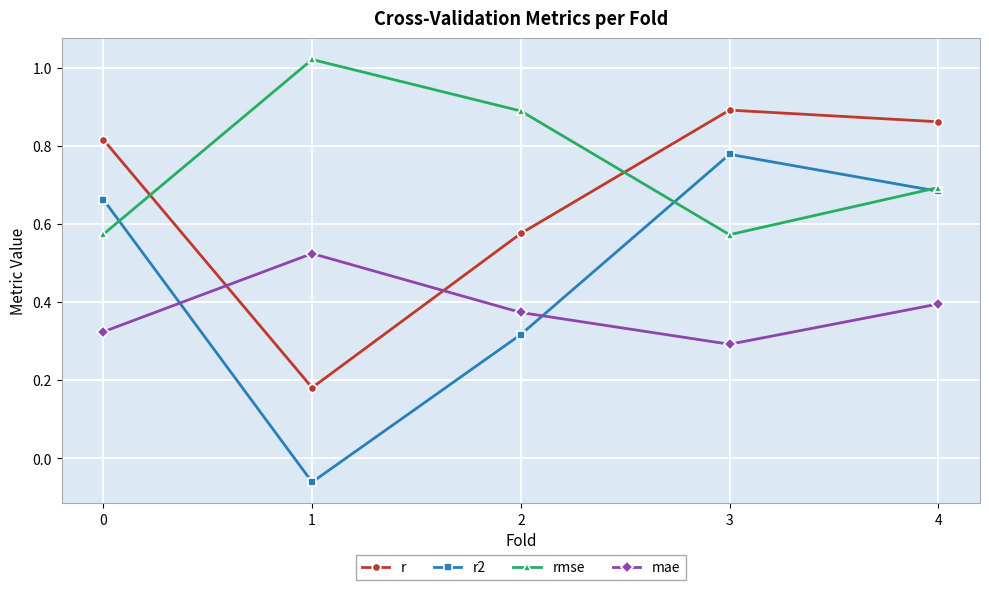

Where is mae nearest to the value 0?

3